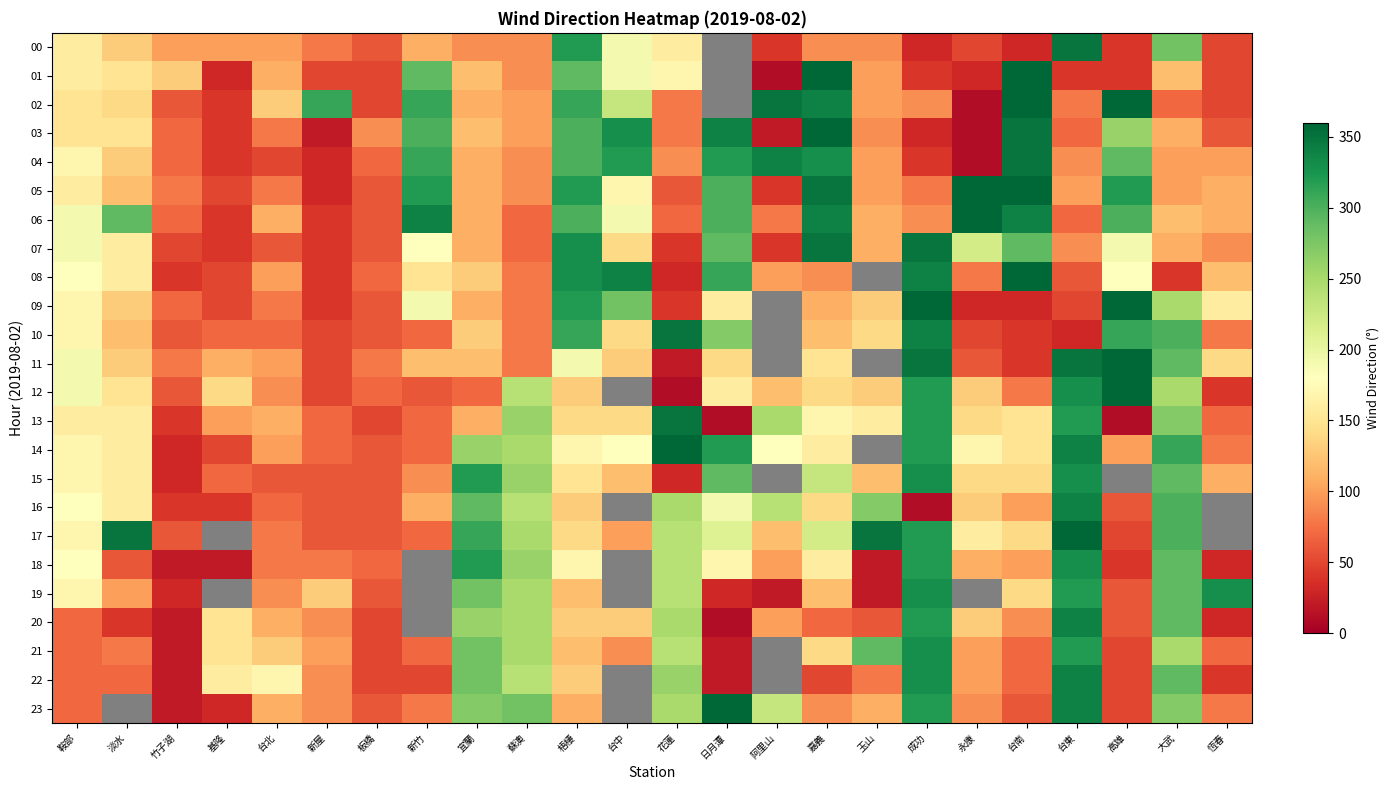

How many categories are shown in the chart?

24